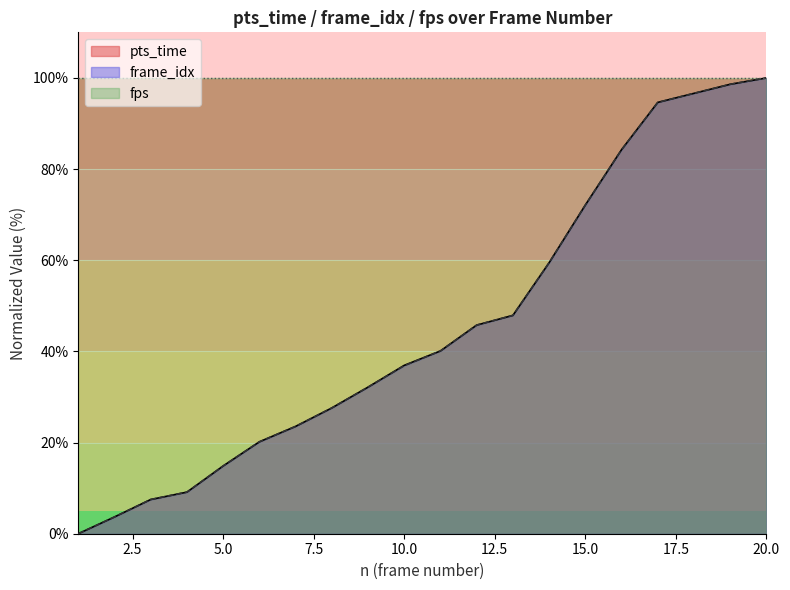

What are all the series names shown in the legend?

pts_time, frame_idx, fps